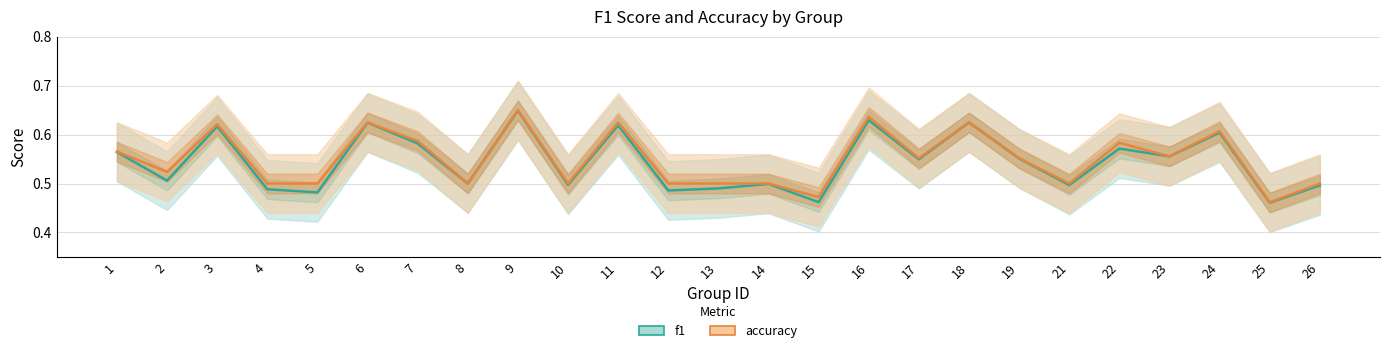

Does the chart have visible grid lines?

Yes